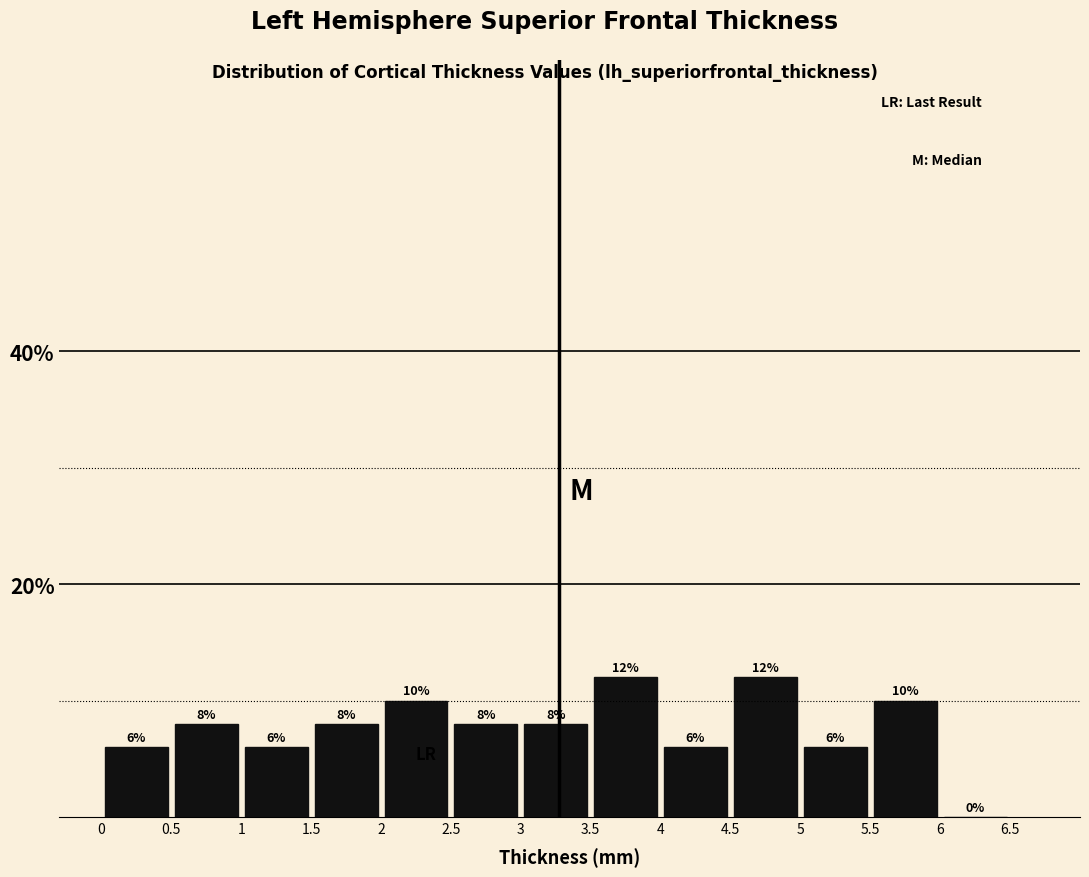

How tall is the bar that spans 5 to 5.5 on the x-axis?

6